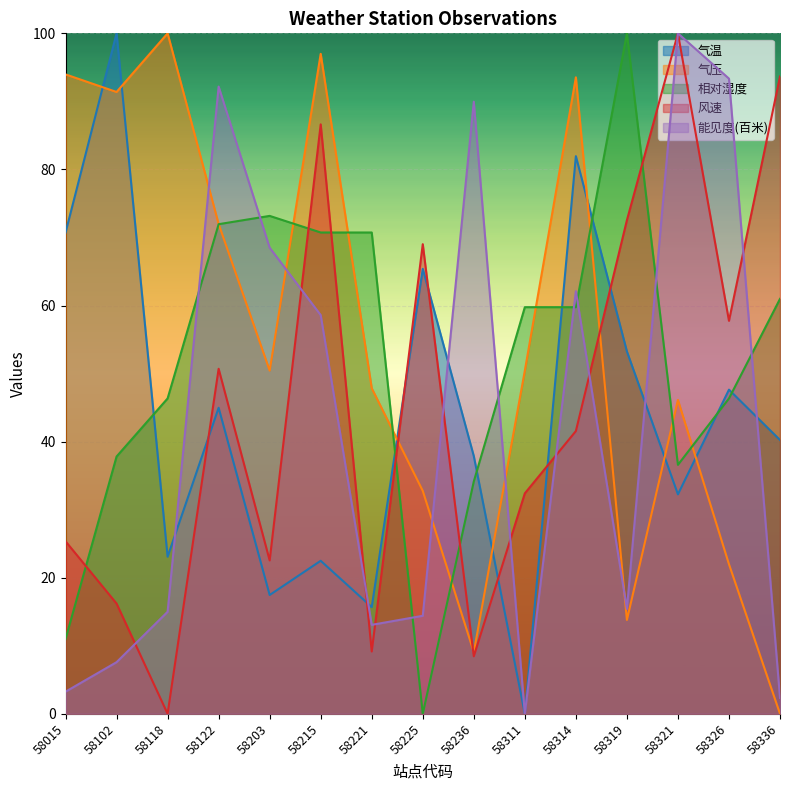

What are all the series names shown in the legend?

气温, 气压, 相对湿度, 风速, 能见度(百米)